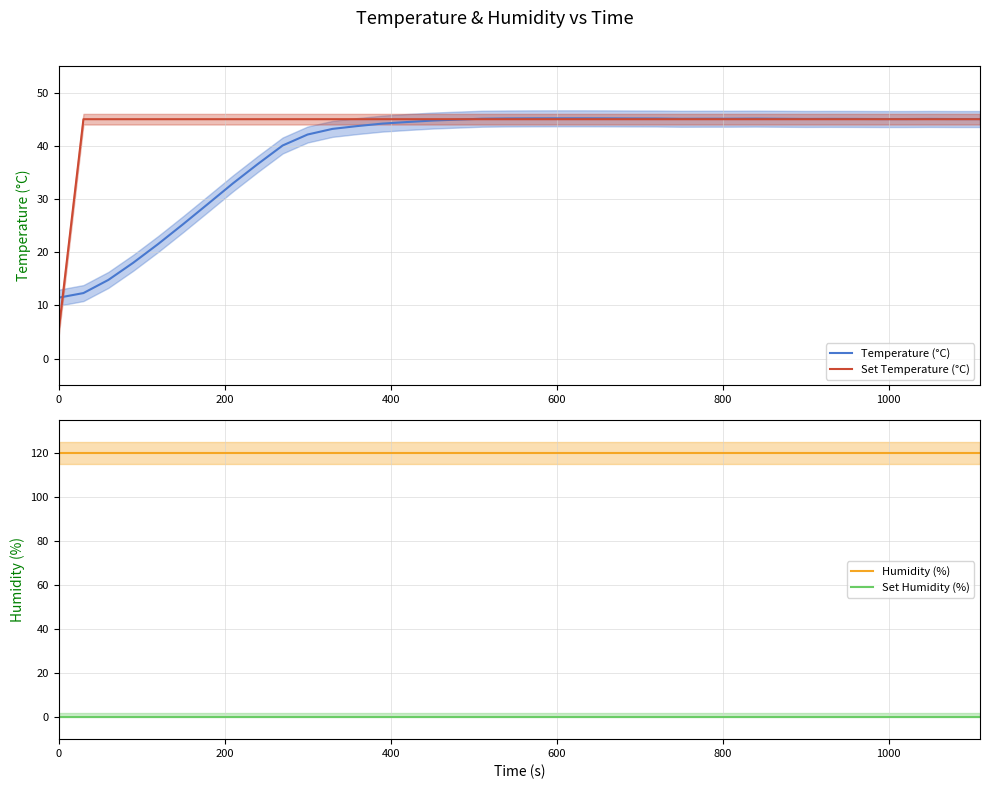

Does the chart display data point markers on the line(s)?

No